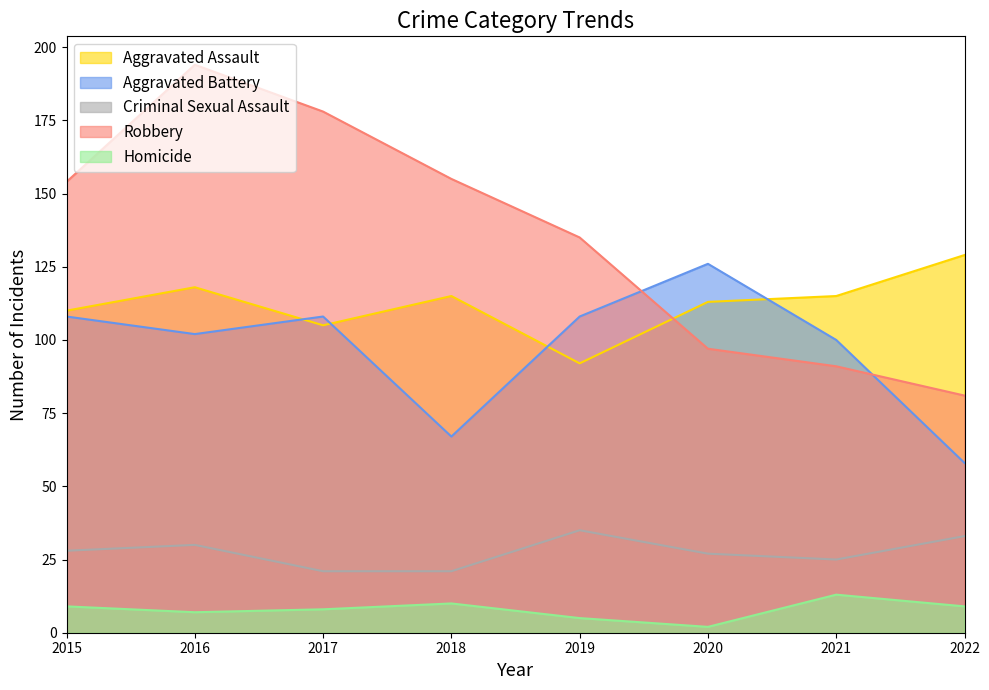

At how many categories does at least one series exceed 102?

8